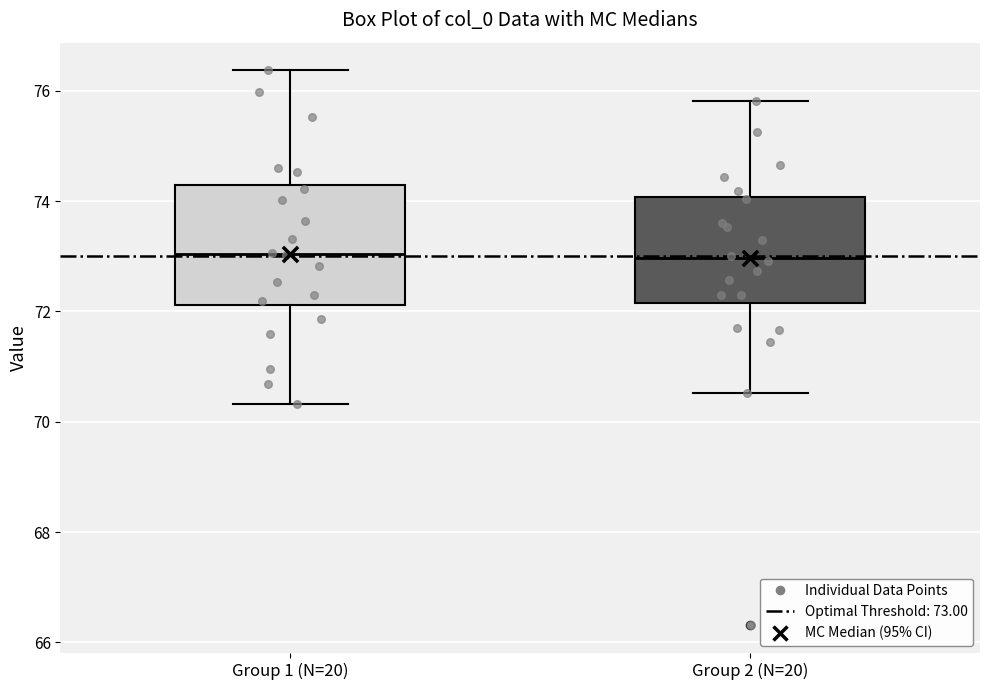

Reading left to right, transcribe this box plot: for each box, give where its median line is, the range the box spans, and where its two whiskers end, as read against the y-axis. The values are not printed on the chart, so give them approximately, as read against the axis.

Group 1 (N=20): median 73.0, box 72.2 to 74.2, whiskers 70.4 to 76.4
Group 2 (N=20): median 73.0, box 72.2 to 74.0, whiskers 70.6 to 75.8